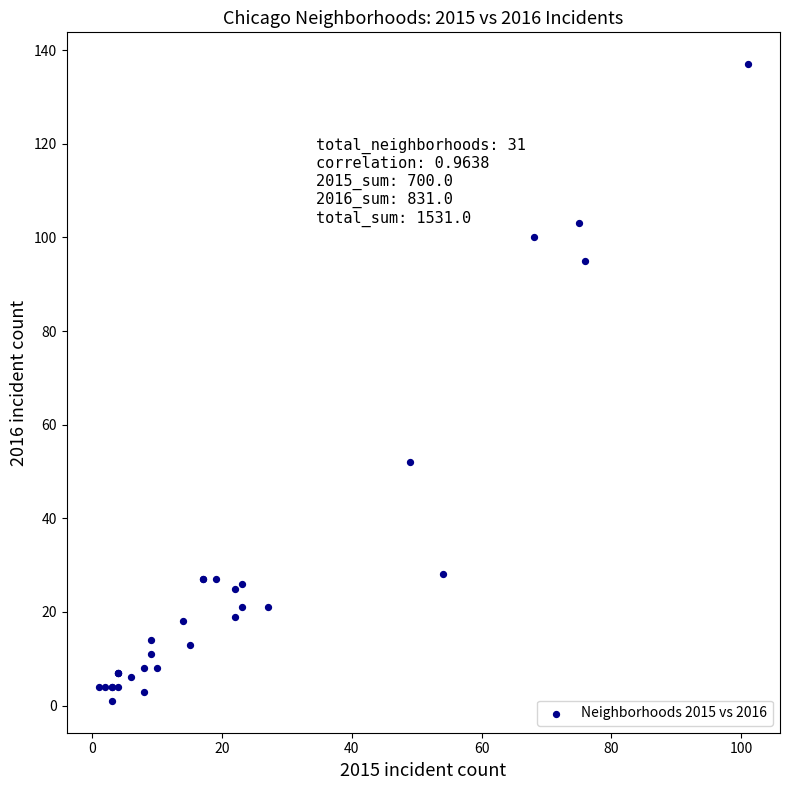

What Y value in the scatter plot is closest to 69?

52